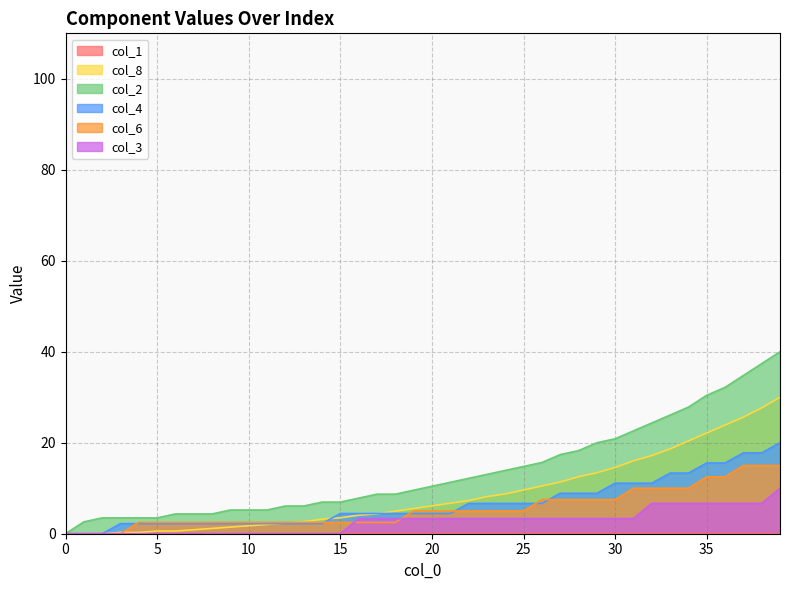

What is the sum of all col_8 values?

350.1